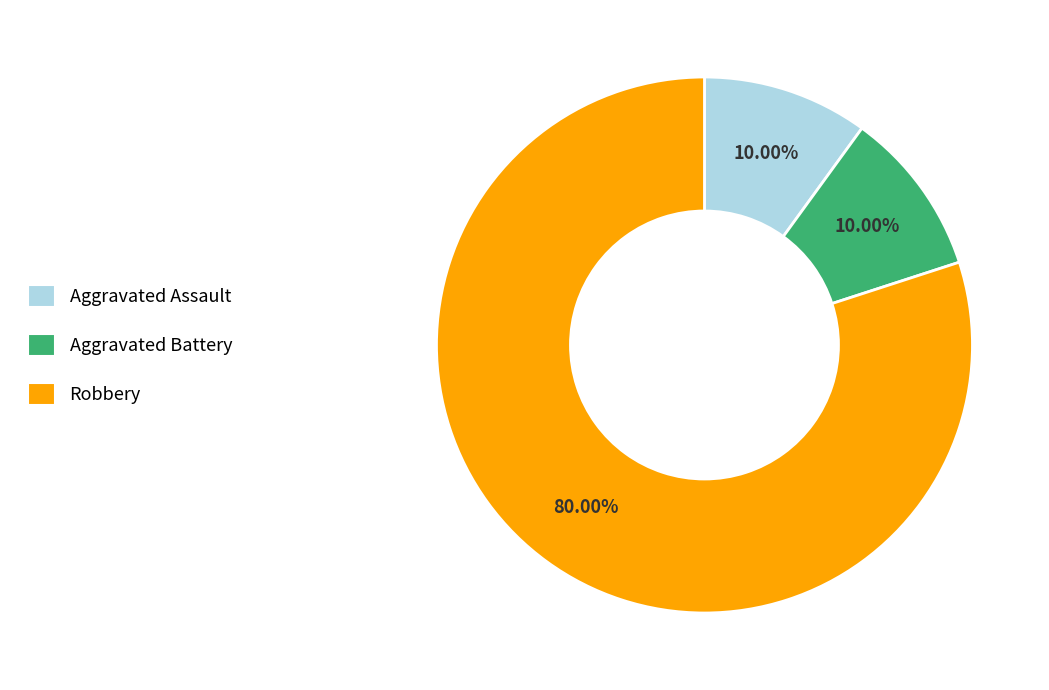

Is it true that Aggravated Assault is 18% of the pie?

False